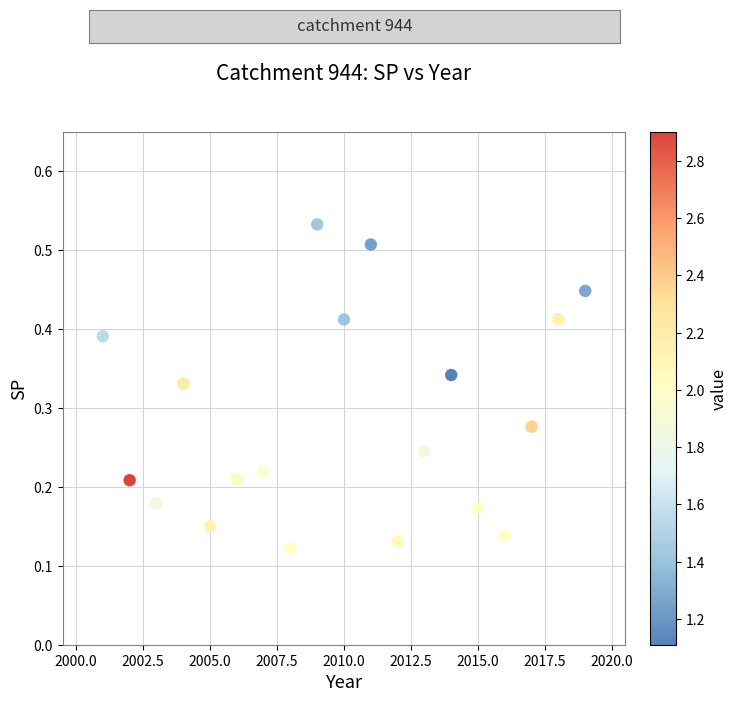

What is the range of X values (max minus min)?

18.0